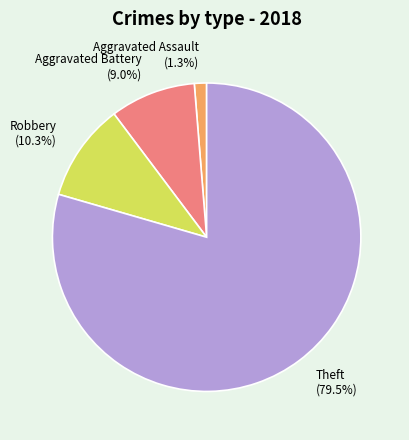

Rank the categories by value from highest to lowest.

Theft, Robbery, Aggravated Battery, Aggravated Assault